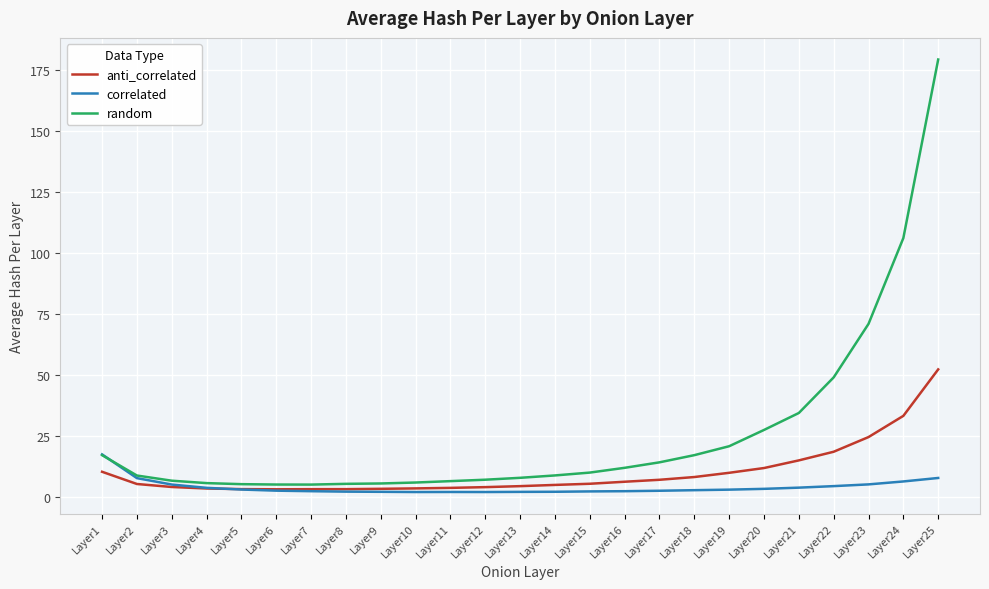

What is the highest value of the random series?

179.4